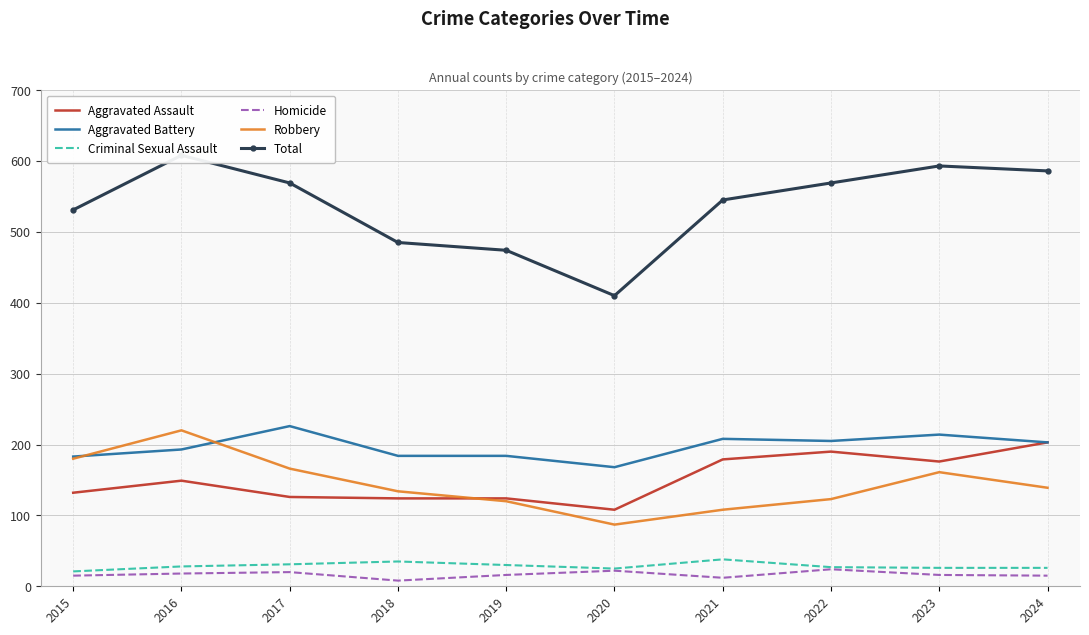

Does the chart have visible grid lines?

Yes